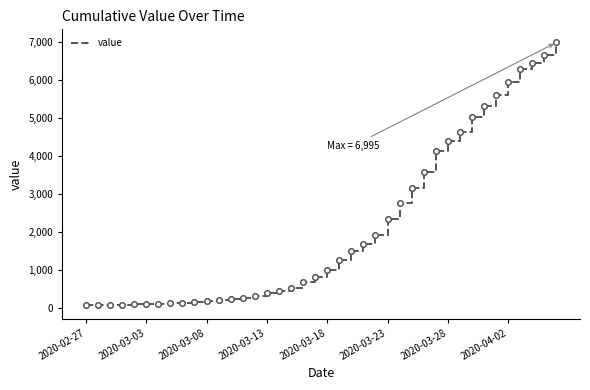

What is the difference between the maximum and minimum values?

6931